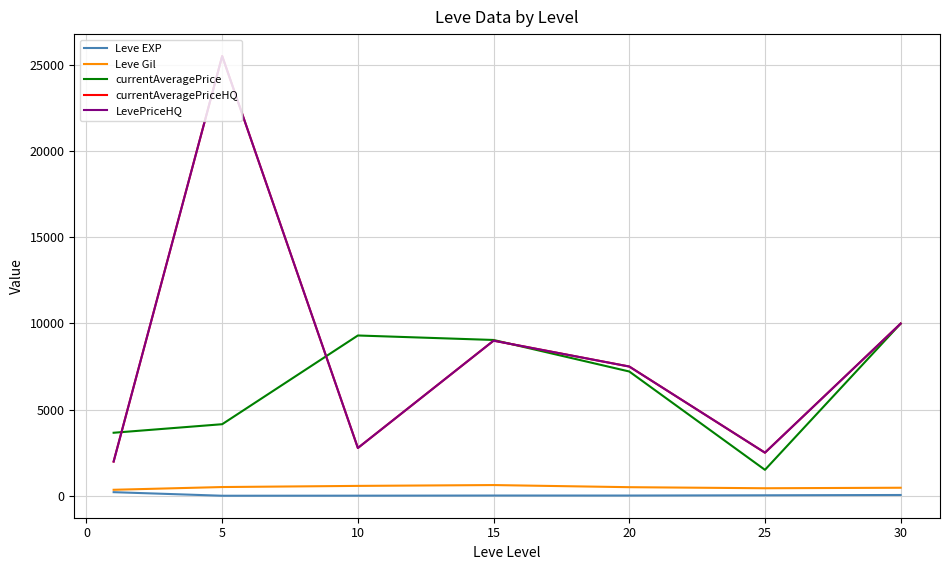

Does the chart display data point markers on the line(s)?

No